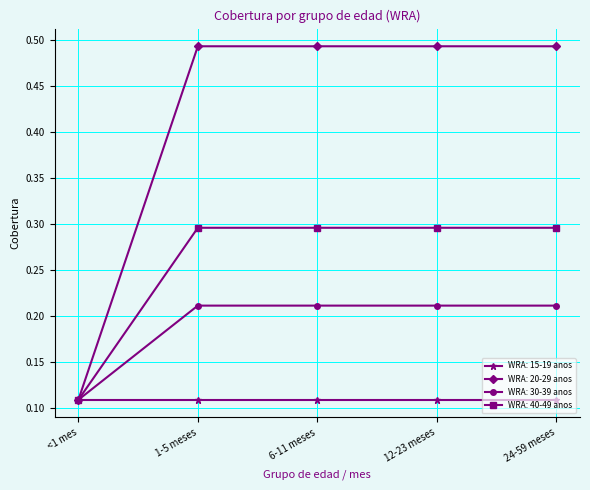

Which series has the widest spread of values?

WRA: 20-29 anos